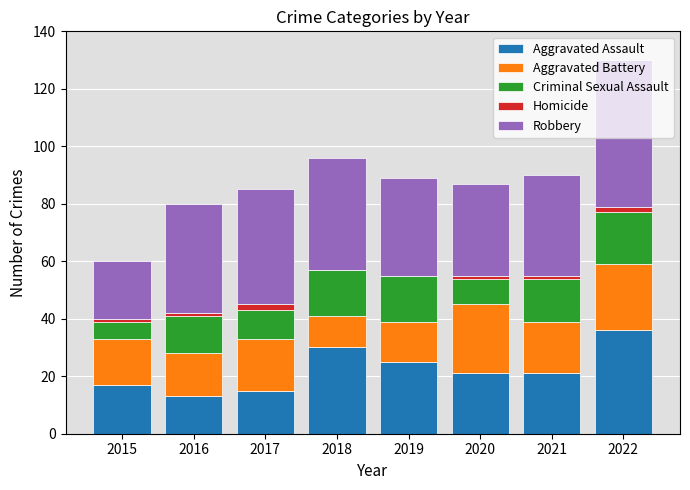

At which category is the sum across all series the highest?

2022